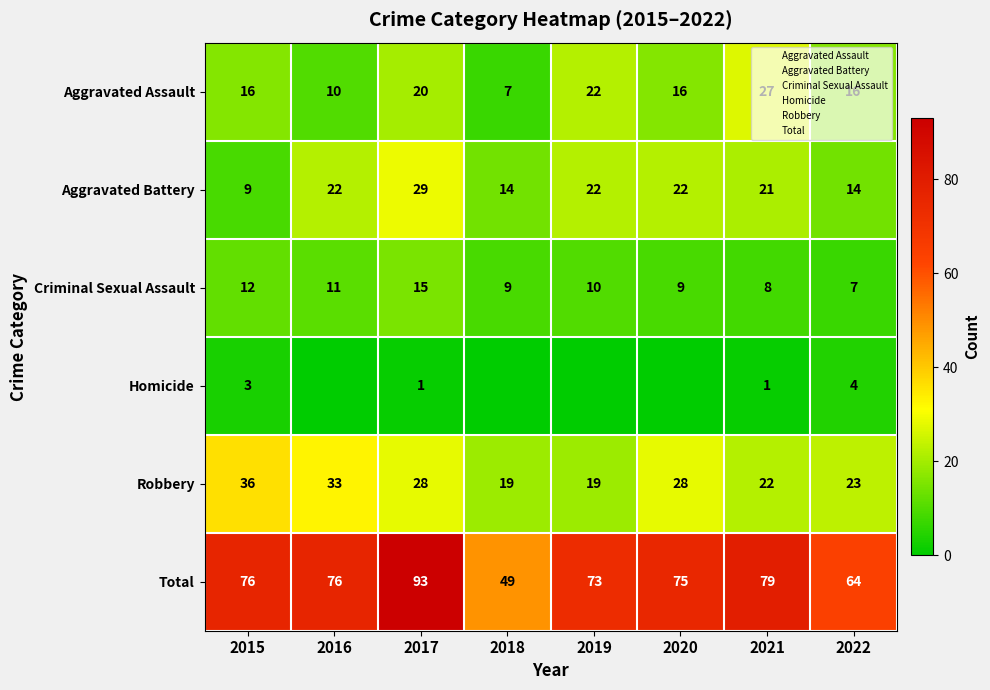

Rank the categories by Aggravated Assault value from highest to lowest.

2021, 2019, 2017, 2015, 2020, 2022, 2016, 2018